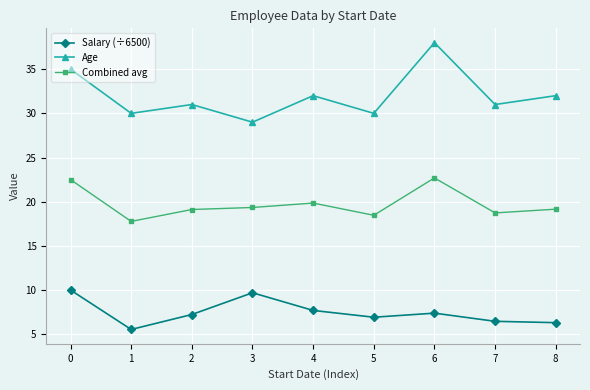

Count the number of categories in the chart.

9